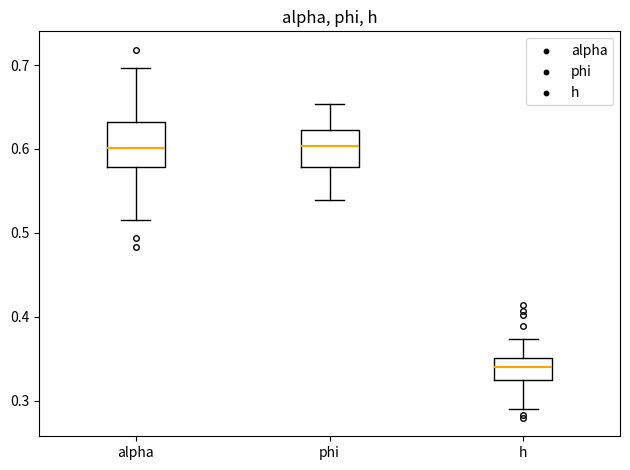

Reading left to right, read every box against the y-axis: the position of its median line, the range the box covers, and the ends of its whiskers. The values are not printed on the chart, so give them approximately, as read against the axis.

alpha: median 0.60, box 0.58 to 0.63, whiskers 0.52 to 0.70
phi: median 0.60, box 0.58 to 0.62, whiskers 0.54 to 0.65
h: median 0.34, box 0.33 to 0.35, whiskers 0.29 to 0.37